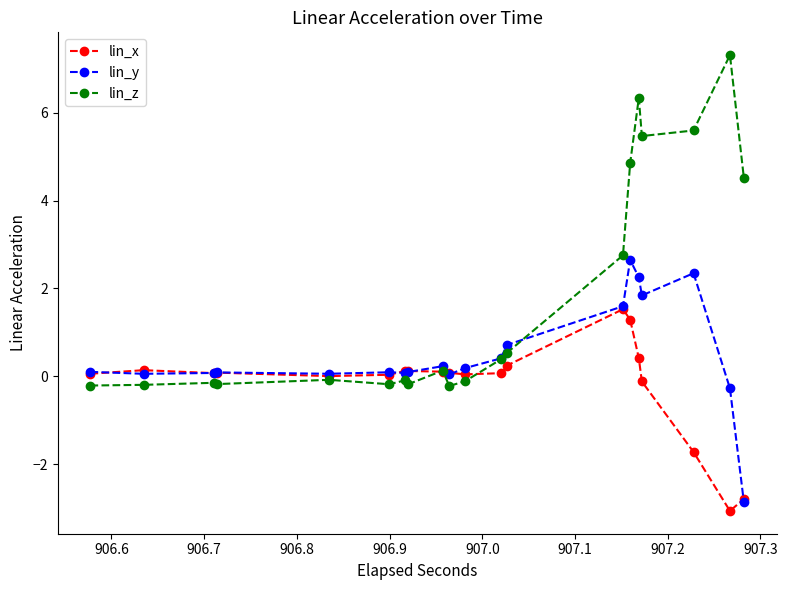

At how many categories does at least one series exceed 5?

4